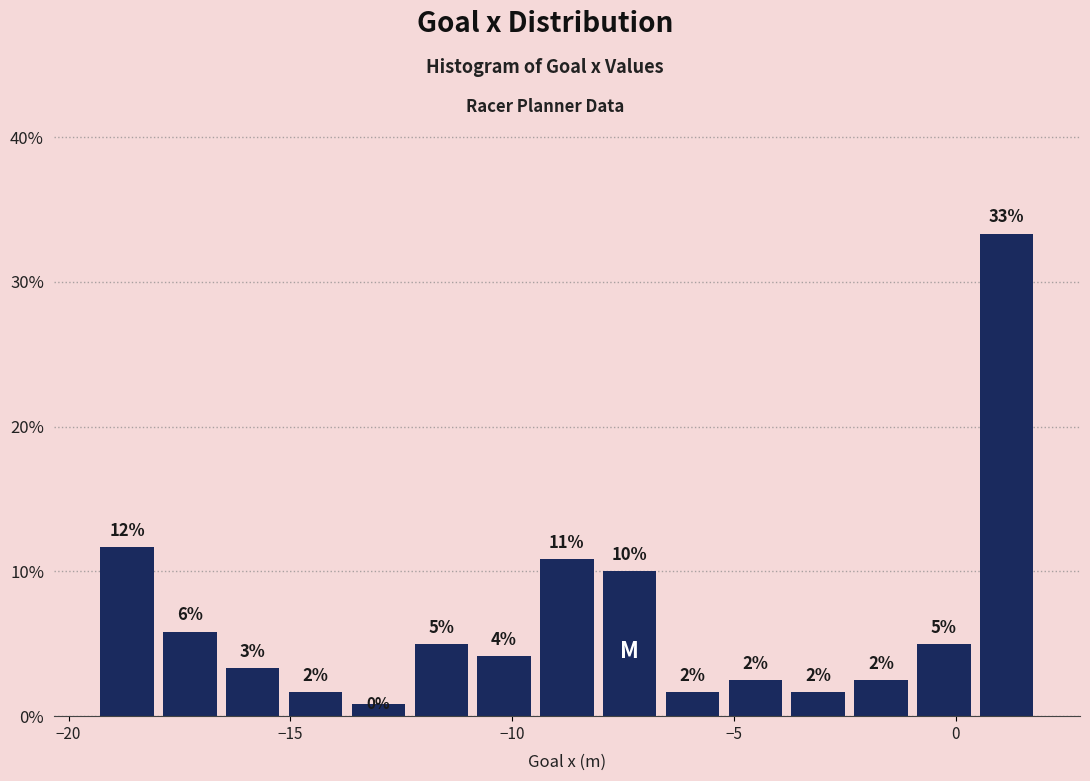

Around what value on the x-axis is the tallest bar? Give the approximate position of its centre, as read against the axis.

1.0